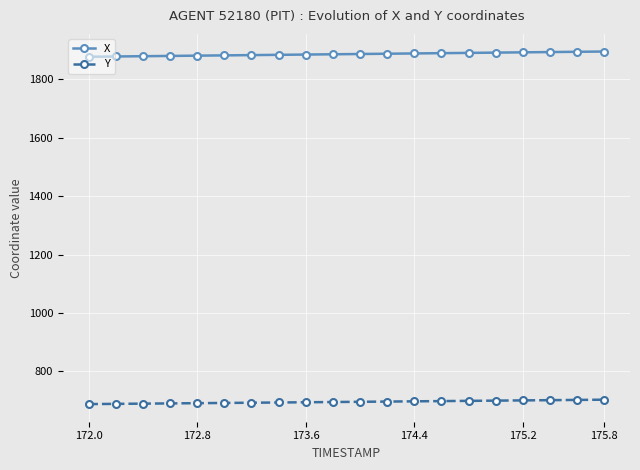

What is the average value of the Y series?

695.9